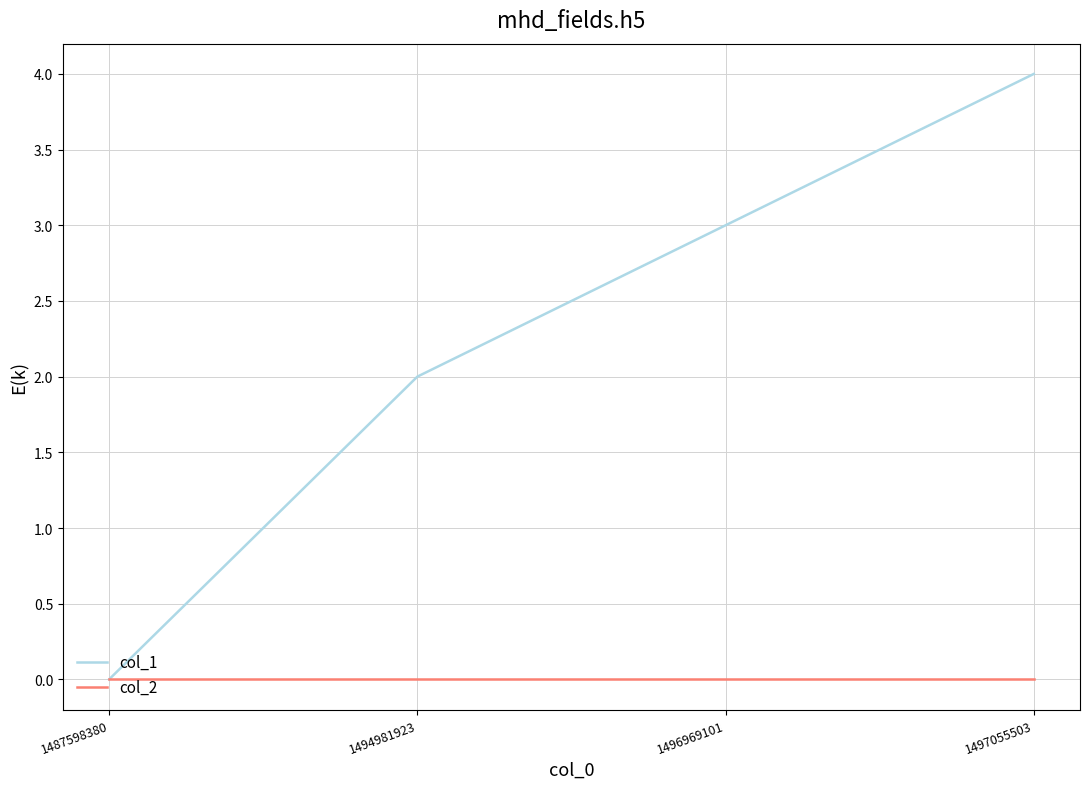

Reading left to right, what are all the values shown in this chart?

col_1: 0	2	3	4
col_2: 0	0	0	0